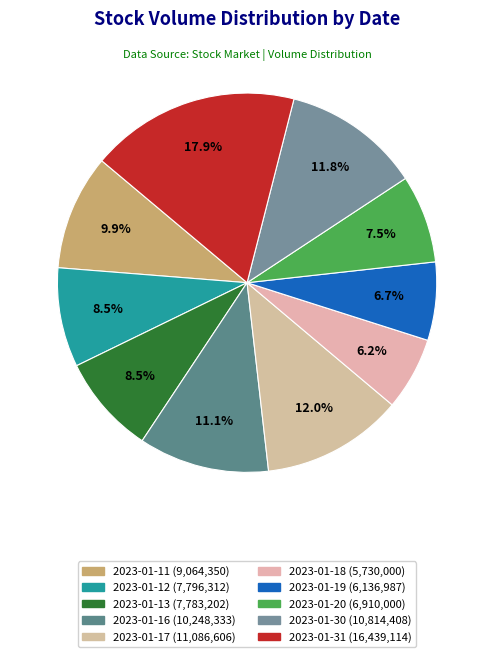

How much of the chart is everything except 2023-01-20?

92.5%